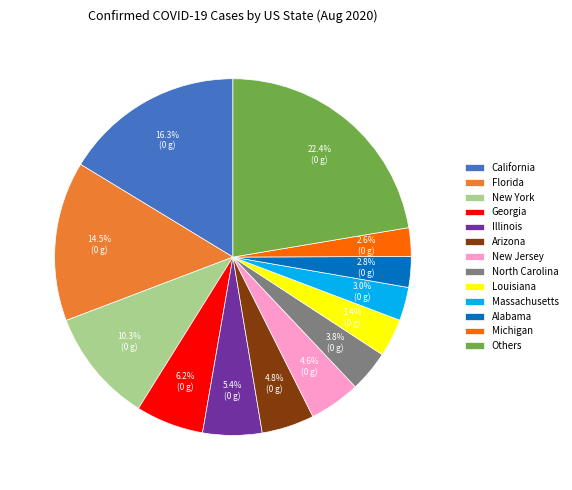

Approximately how many times larger is the value at North Carolina compared to Georgia?

0.6